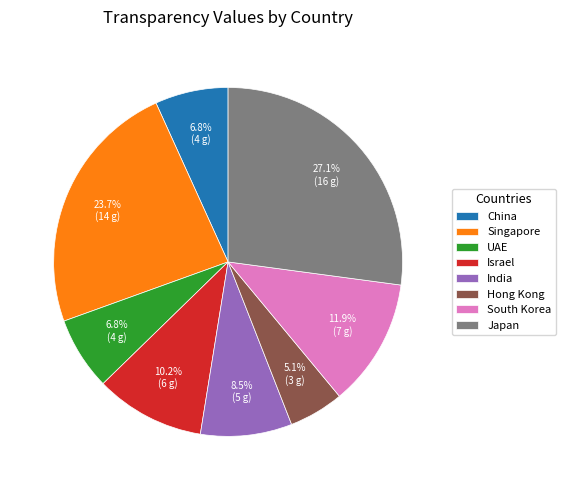

True or false: Hong Kong accounts for 5% of the total.

True